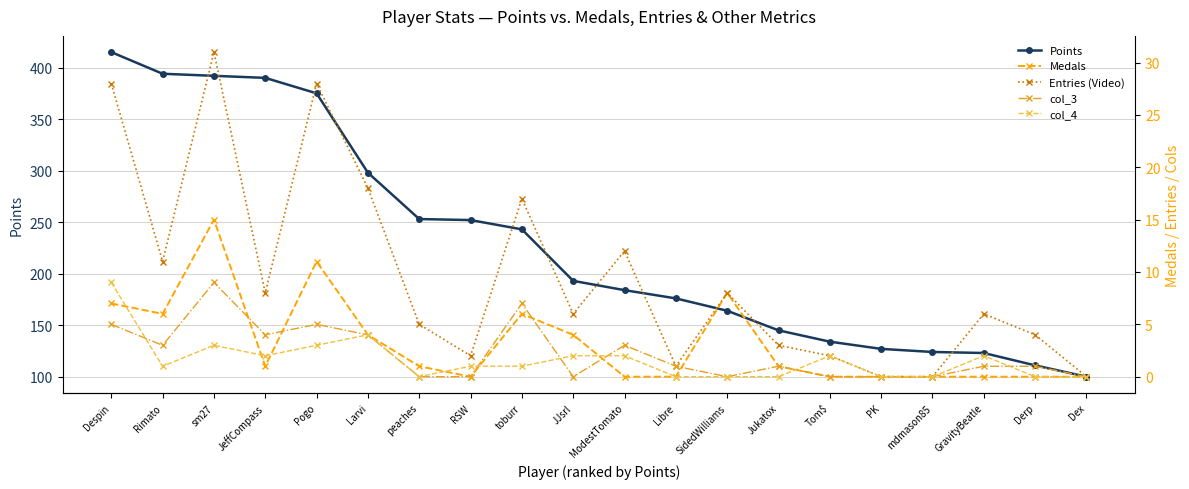

At which label does Entries (Video) reach its minimum?

PK